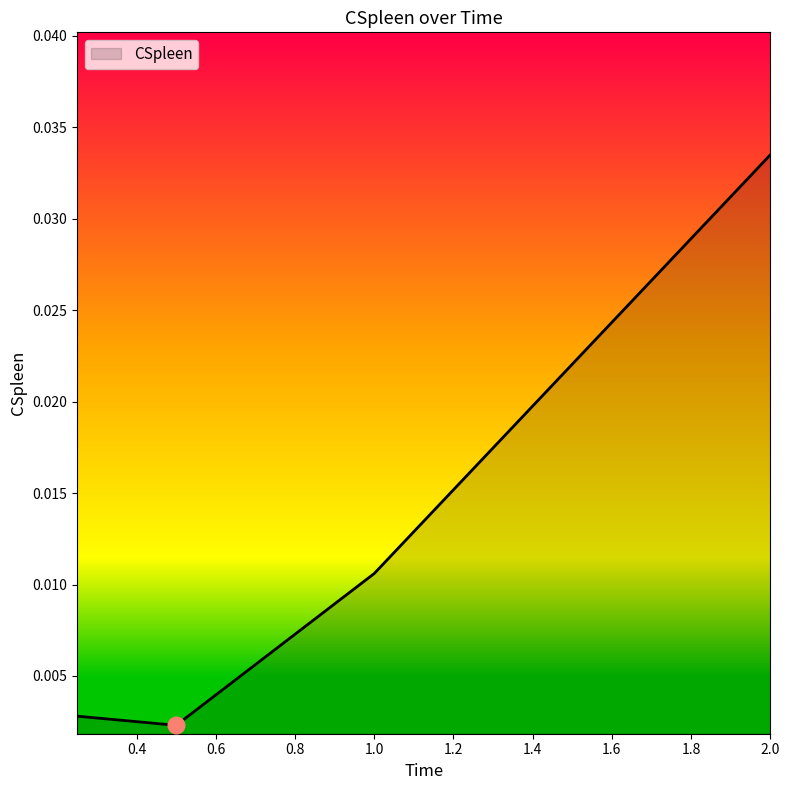

How many lines are shown in the chart?

1